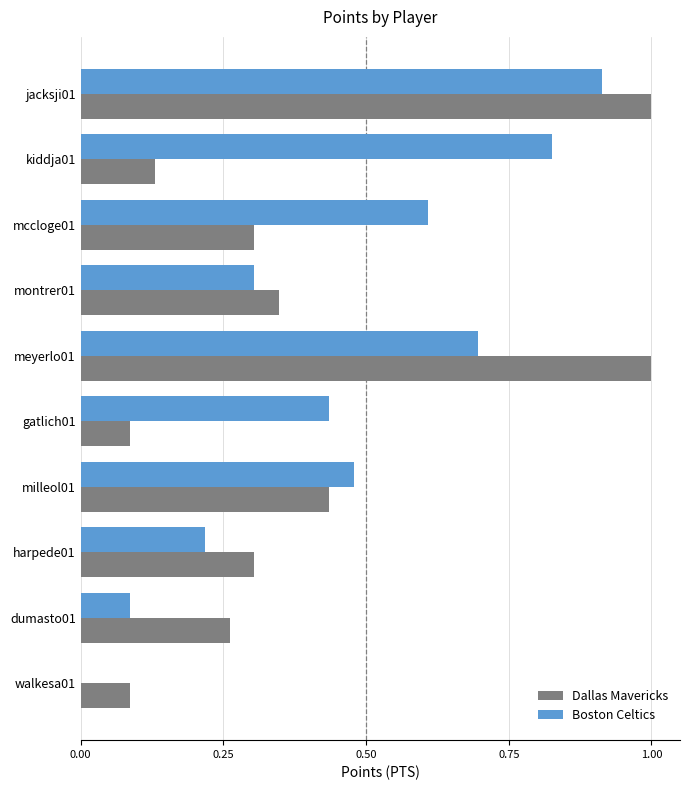

The Dallas Mavericks series shows 0.0 at kiddja01. True or false?

False